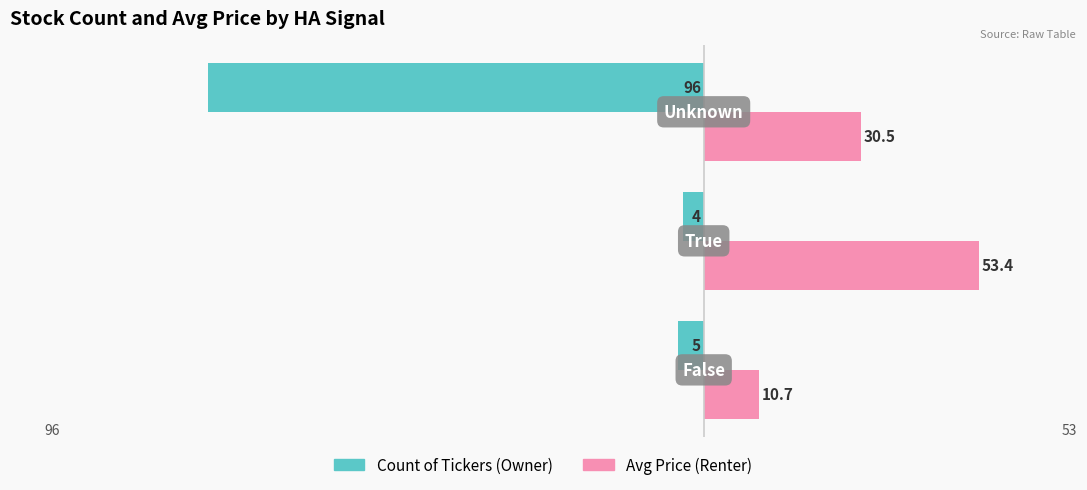

Count the number of categories in the chart.

3